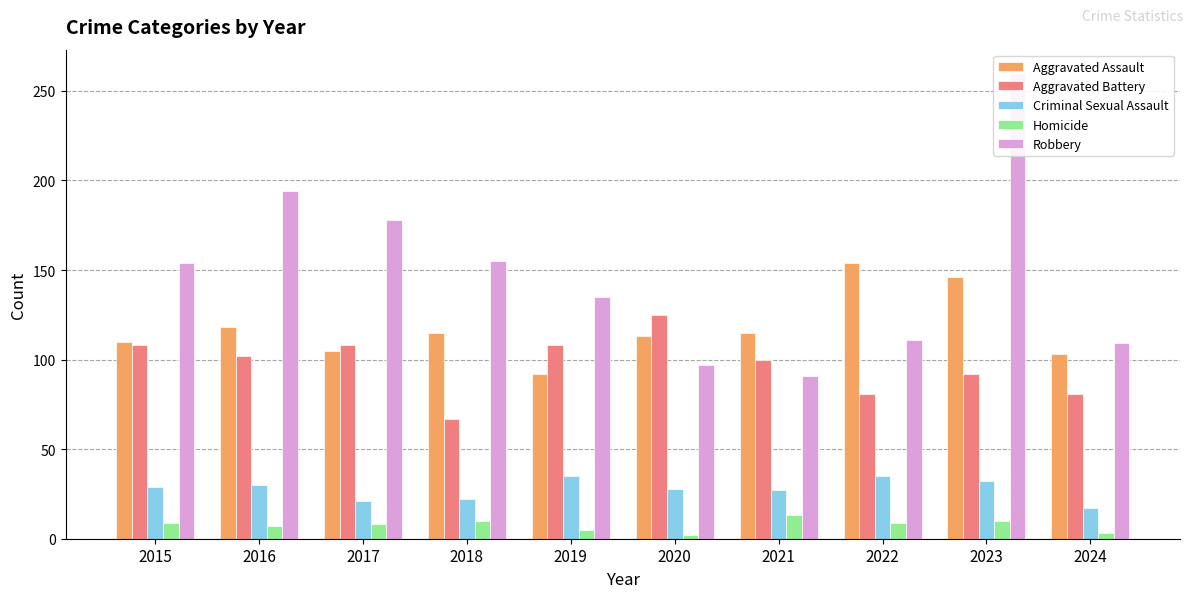

What is the total value across all series at 2024?

313